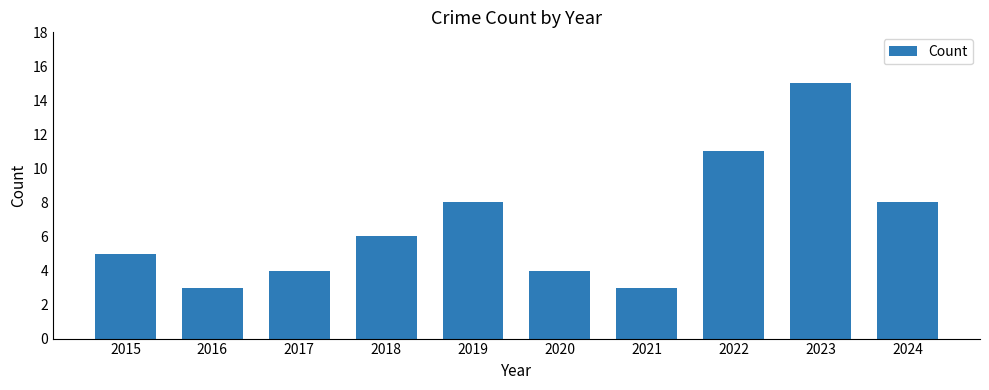

True or false: the data shows 3 at 2021.

True